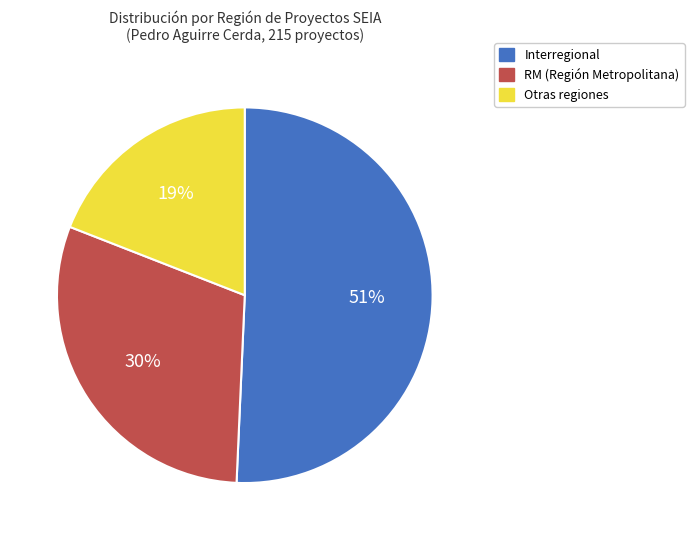

What is the ratio of the value at Otras to the value at RM?

0.6